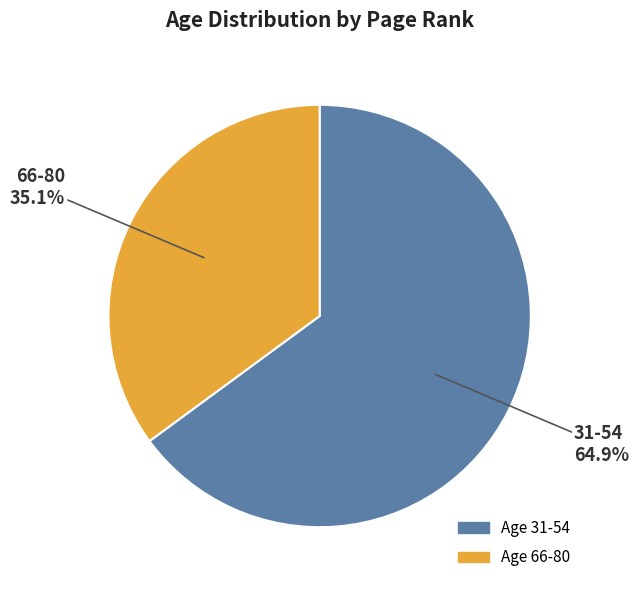

Is there a majority slice in this chart?

Yes